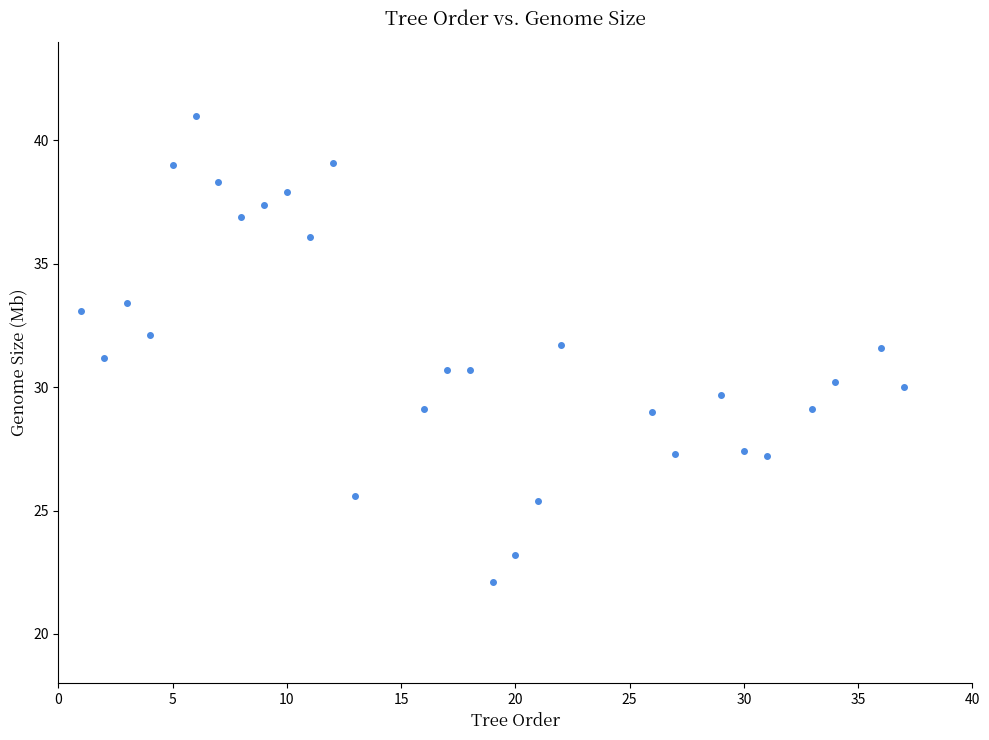

What is the range of Y values (max minus min)?

18.9